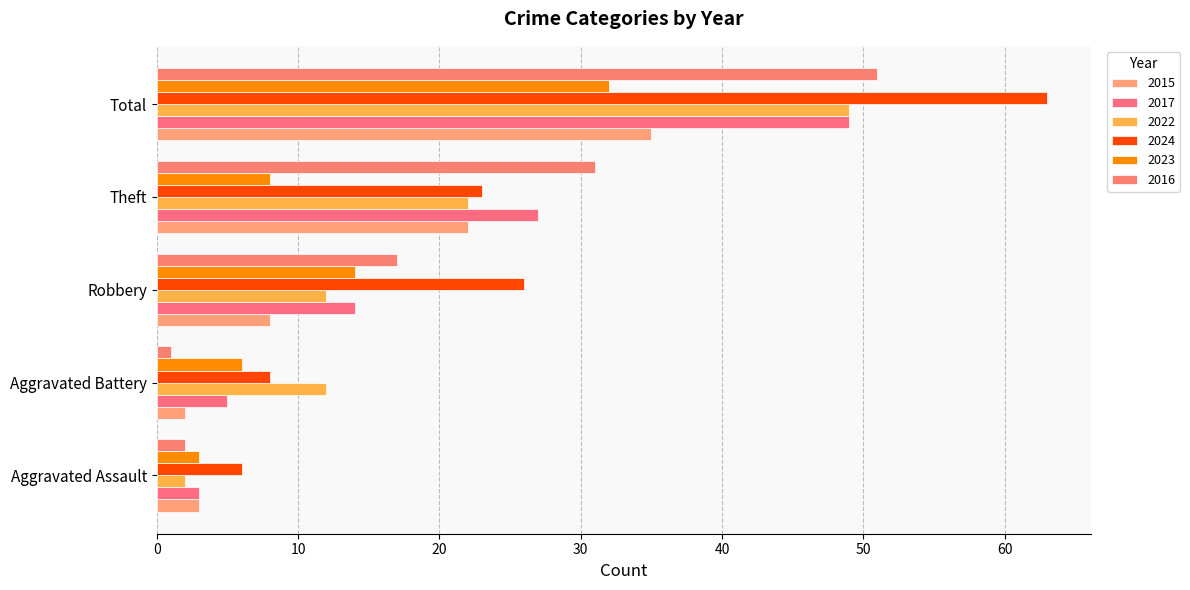

How many categories are shown in the chart?

5